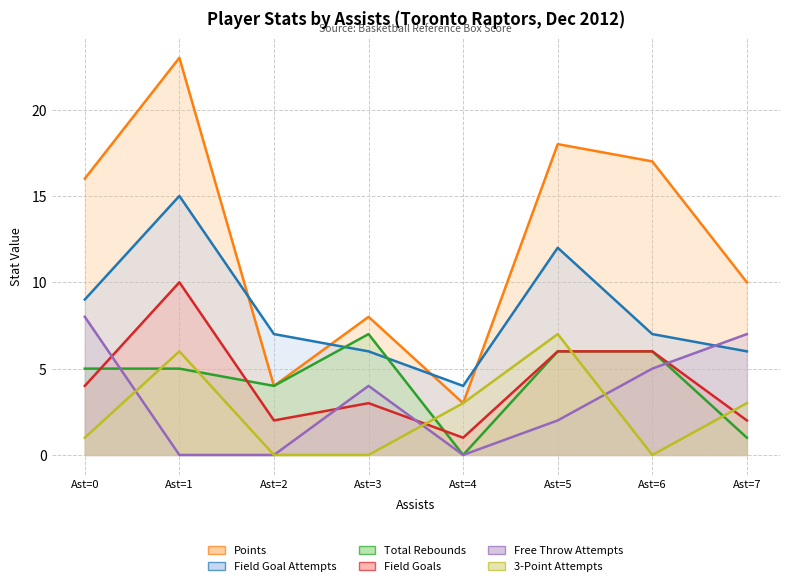

The value of trb at Ast=5 is 8. True or false?

False